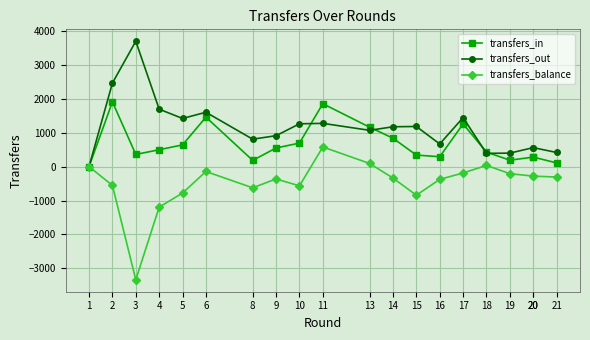

At which category is the sum across all series the highest?

2